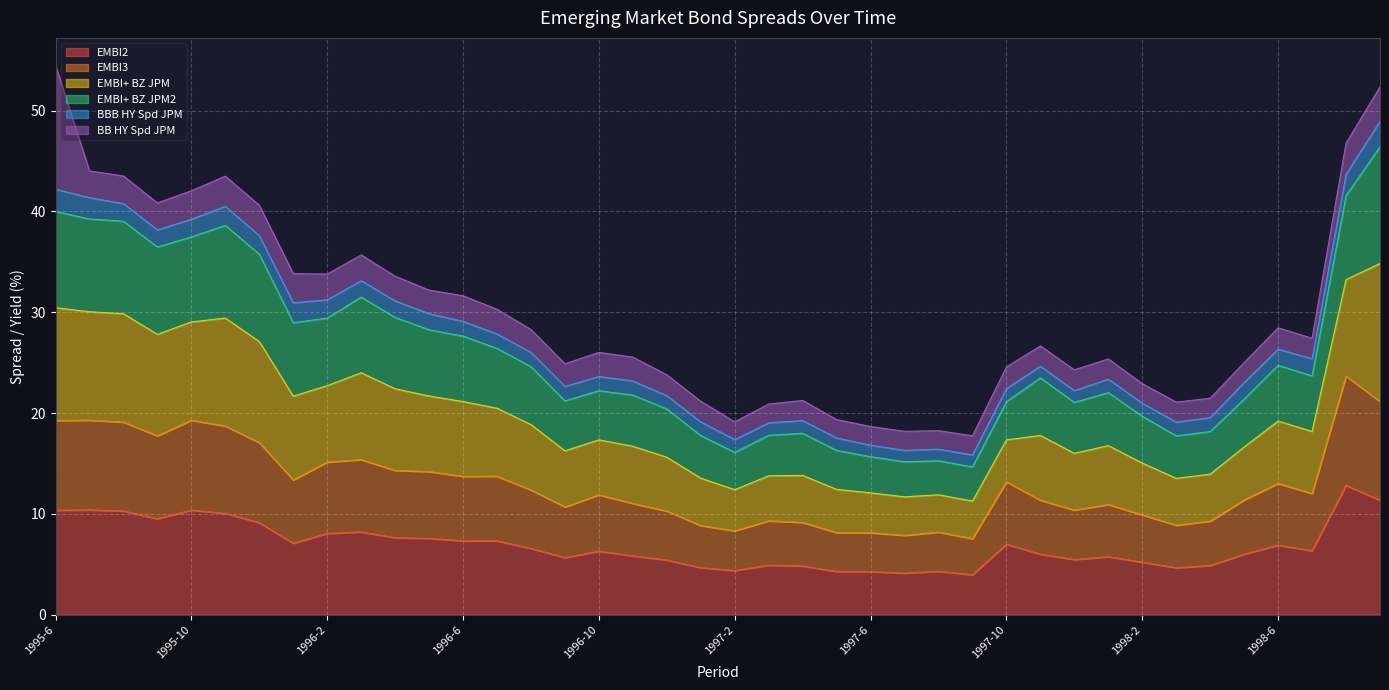

What is the total value across all series at 1998-6?

28.5